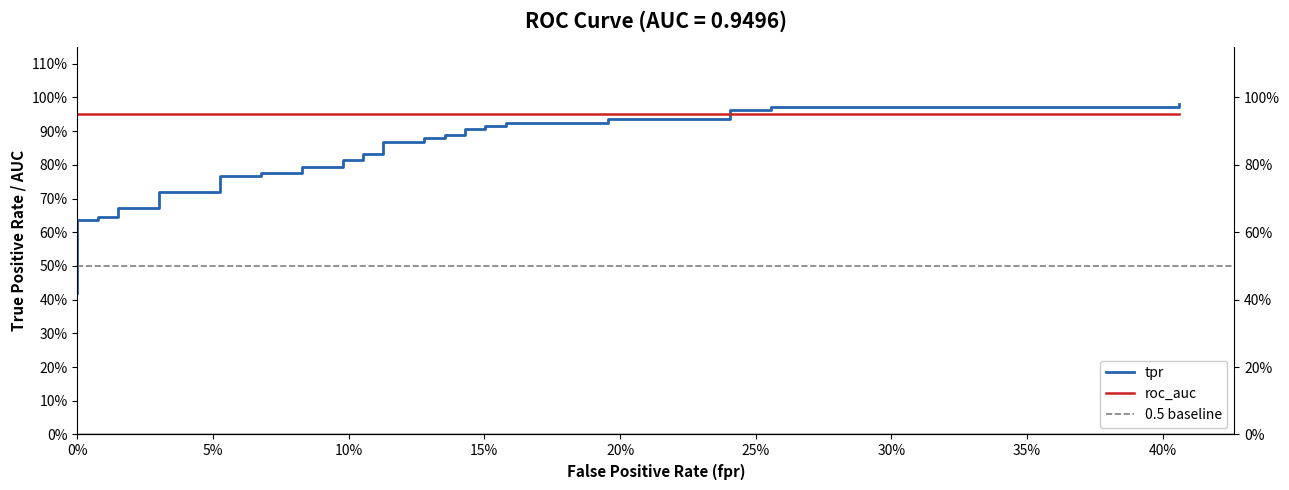

What is the sum of all values?

32.2